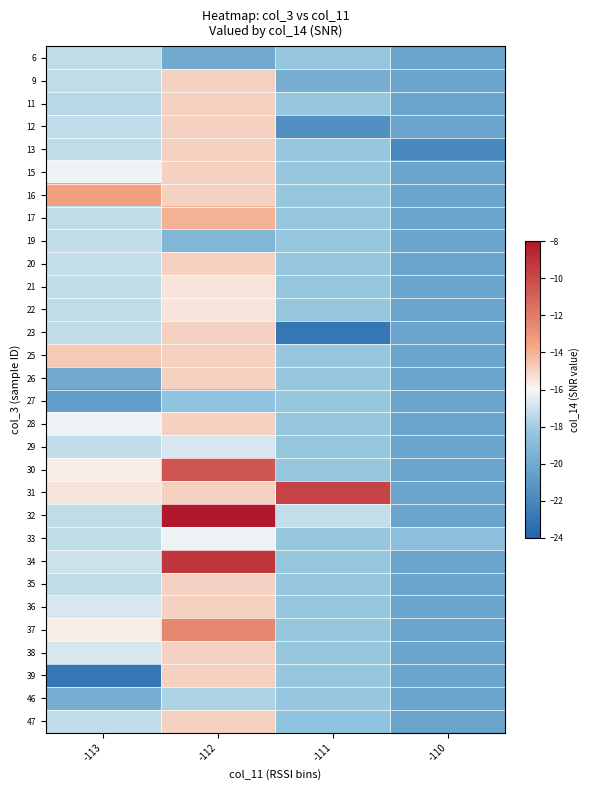

What is the total value across all series at -113?

-518.4